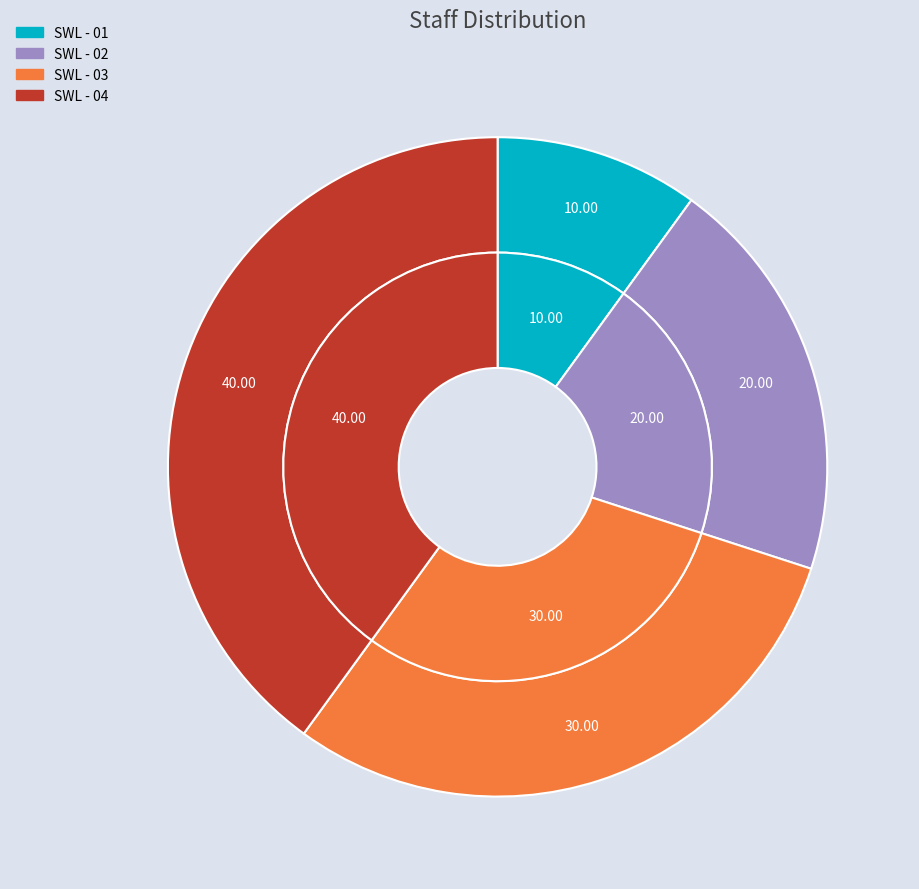

To the nearest percent, what percentage of the pie is SWL - 03?

30%